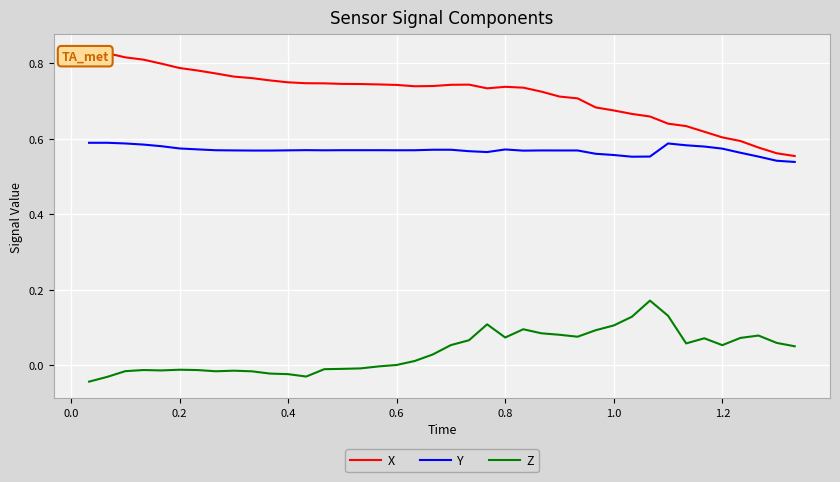

True or false: Z and Y cross at least once.

False